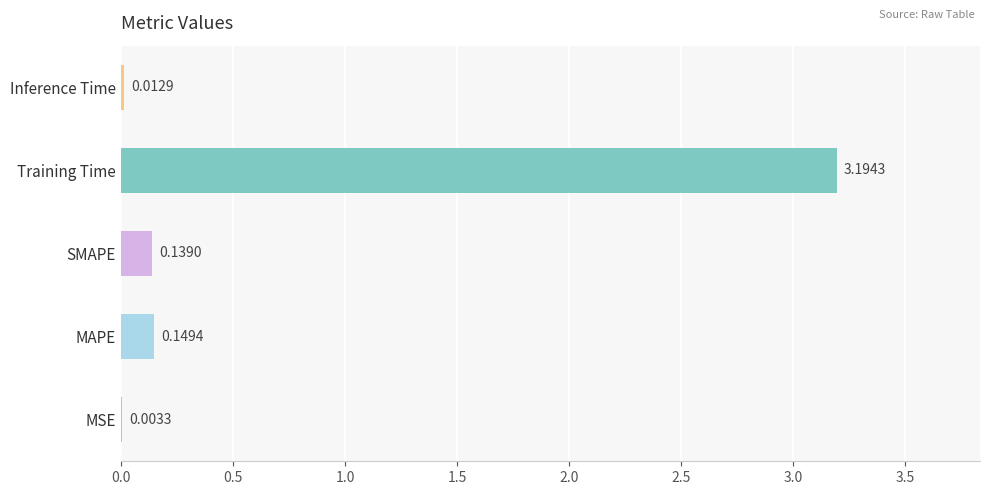

At which label is the value closest to 1?

MAPE